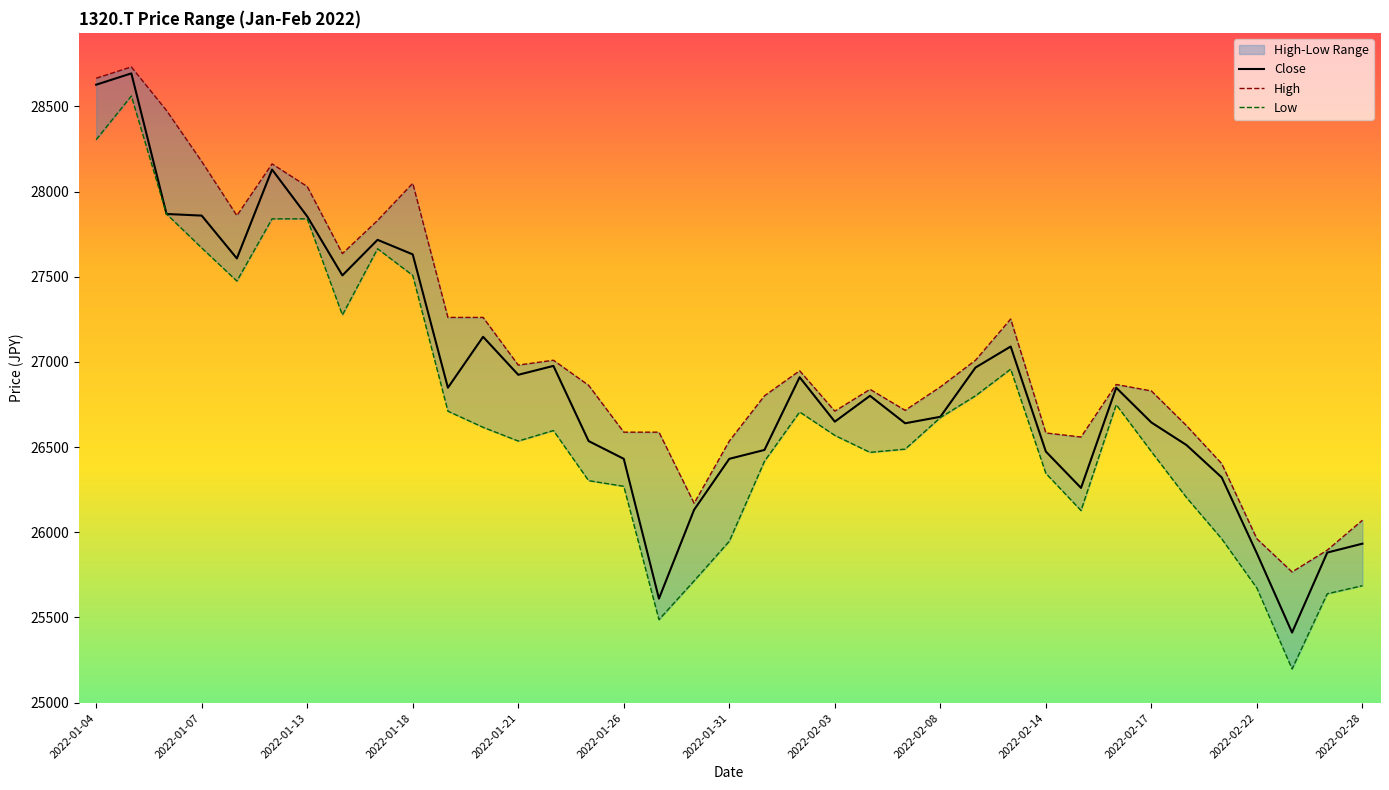

In Close, how many points are lower than both neighbors (excluding endpoints)?

9